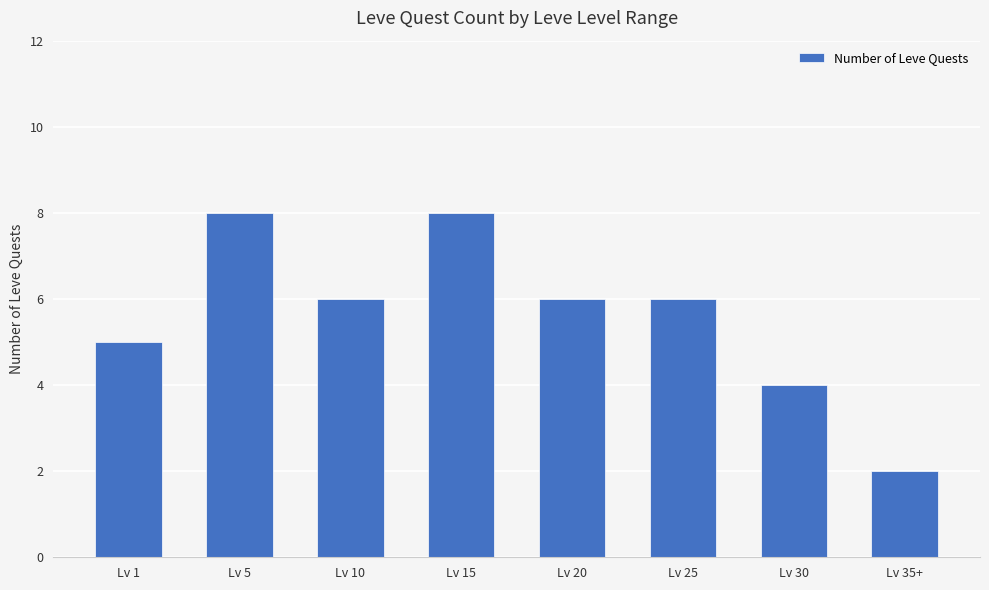

The chart shows a value of 4 at Lv 30. True or false?

True